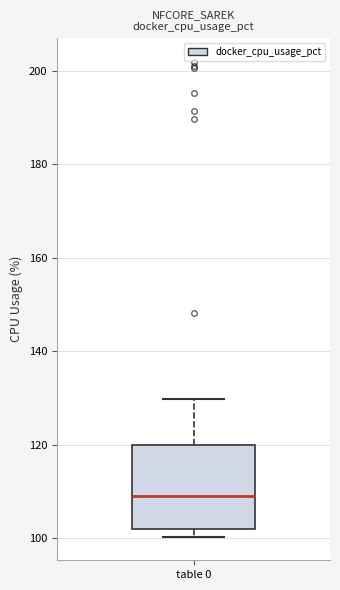

Where is the lower edge of the box for table 0 on the y-axis? The values are not printed on the chart, so give them approximately, as read against the axis.

102